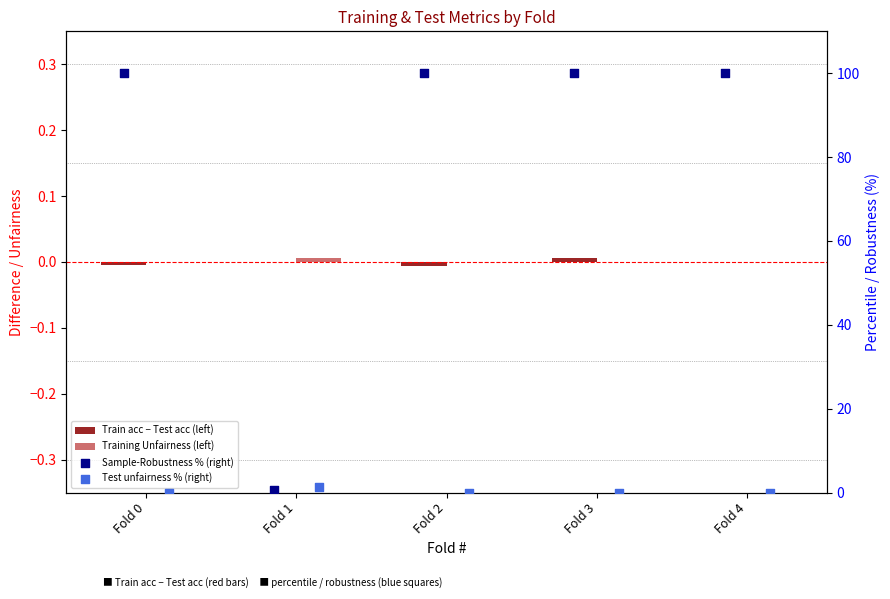

At how many categories does at least one series exceed 4?

4